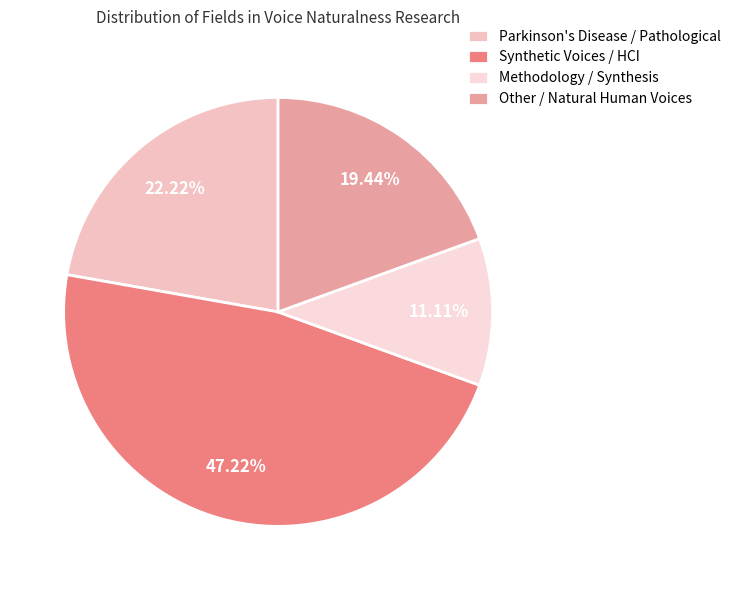

Which slice is the largest?

Synthetic Voices / HCI